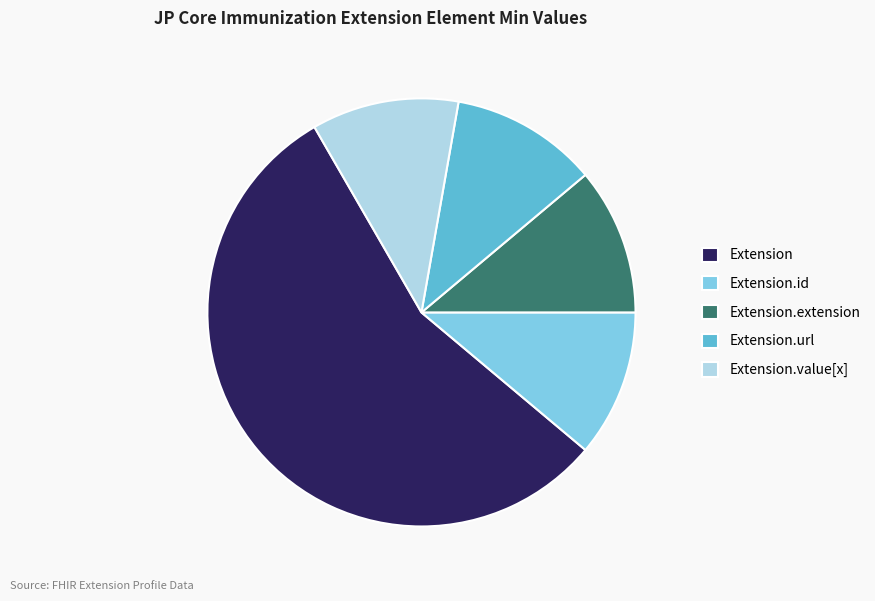

Does any single category account for the majority?

Yes